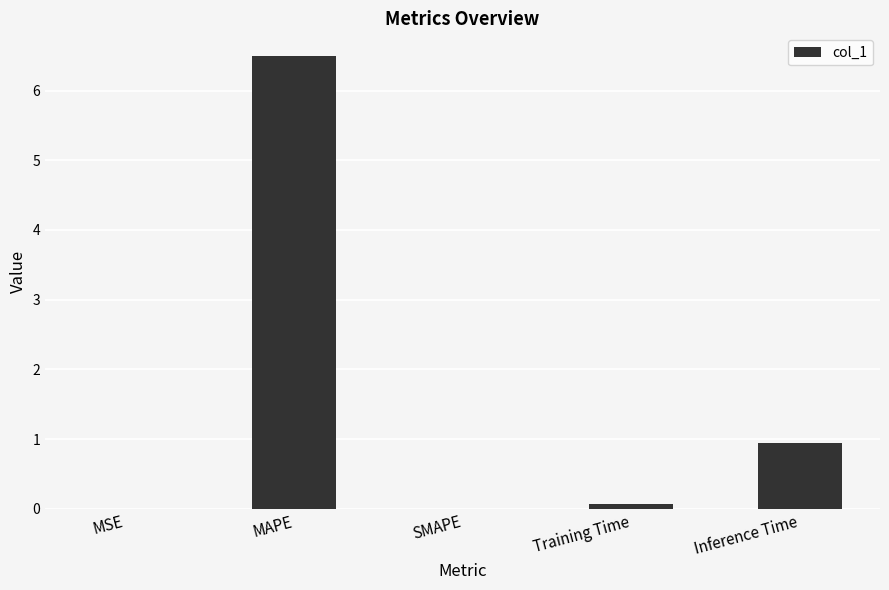

The chart shows a value of -4.5 at SMAPE. True or false?

False